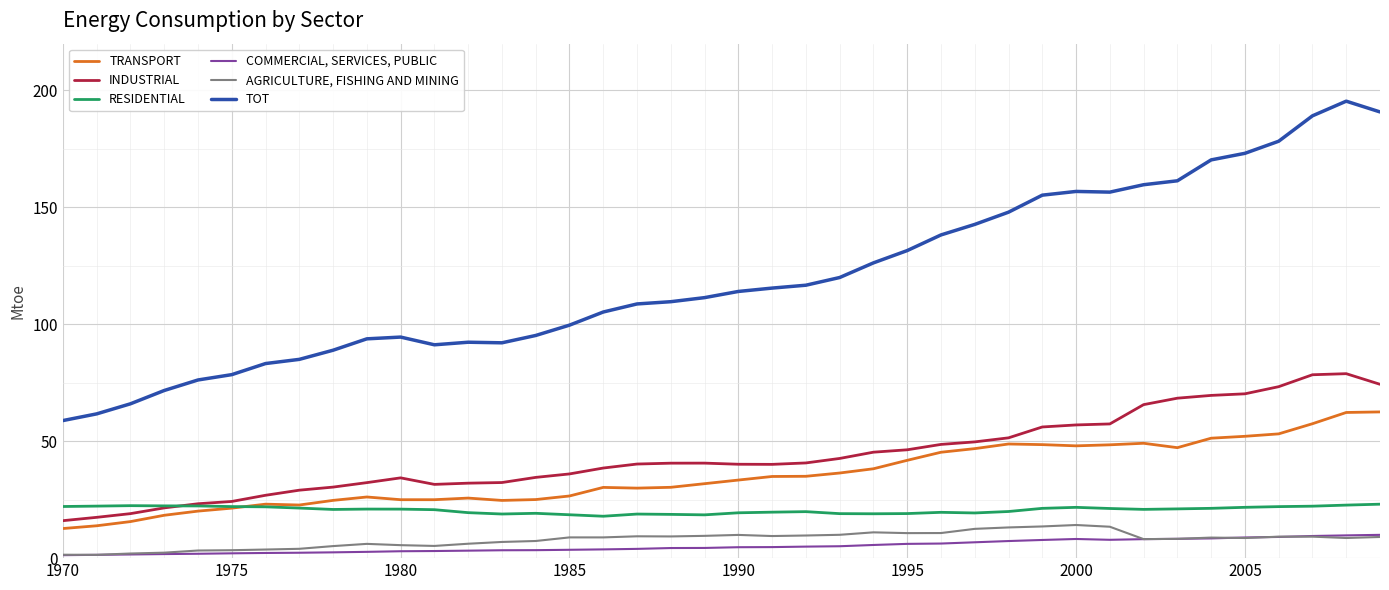

Which series has the largest total across all categories?

TOT